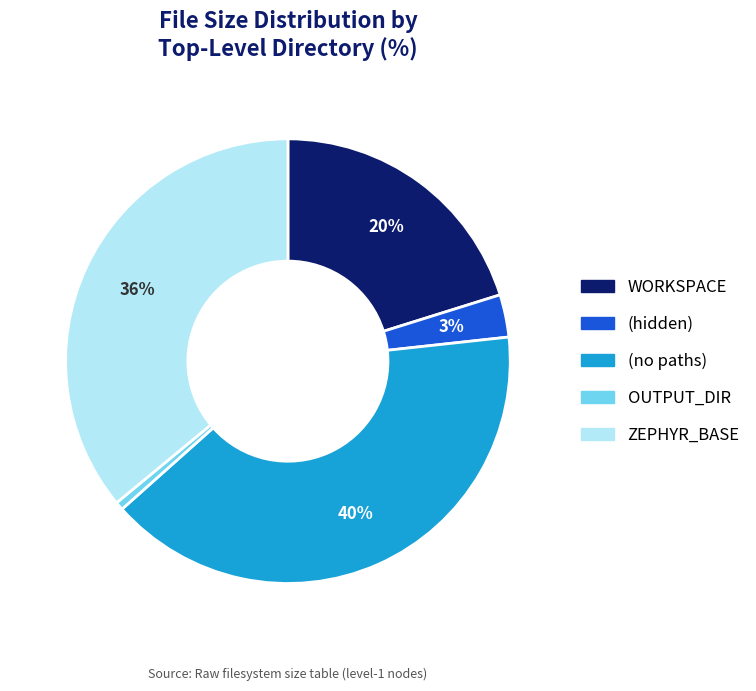

To the nearest percent, what is the average slice percentage?

20%